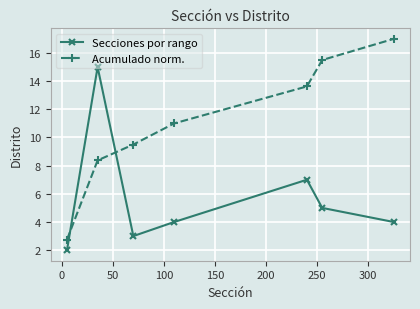

What is the maximum value shown in the chart?

17.0